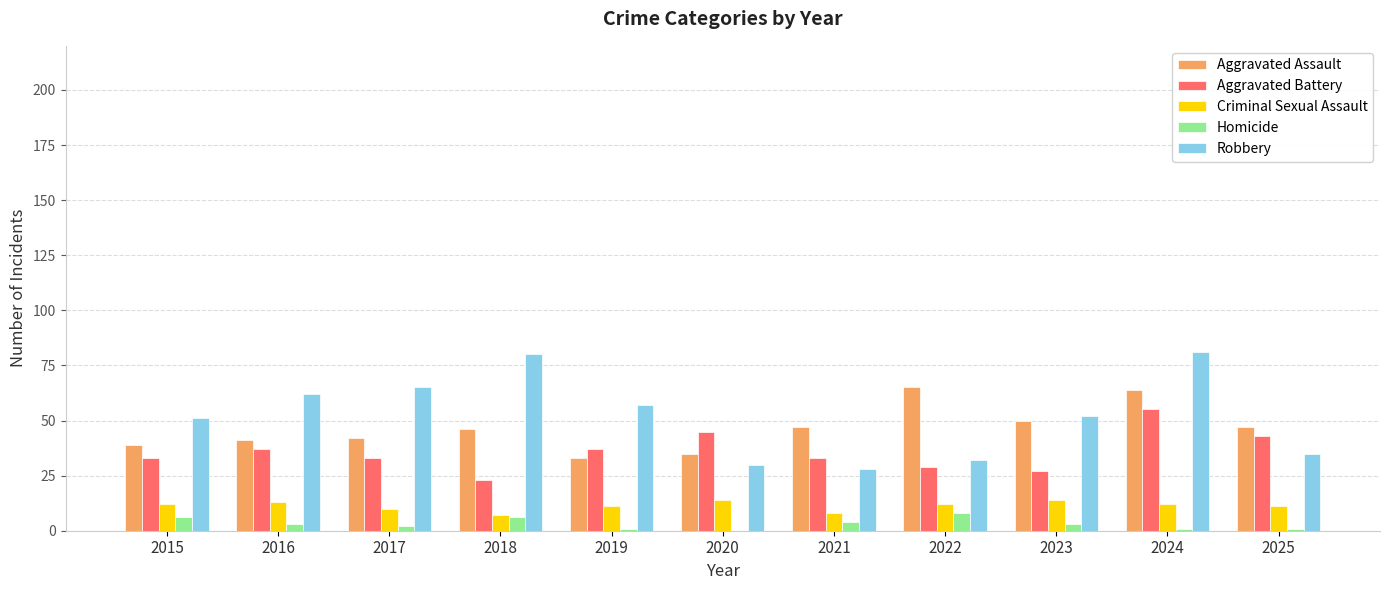

Is it true that Aggravated Assault equals 10 at 2025?

False